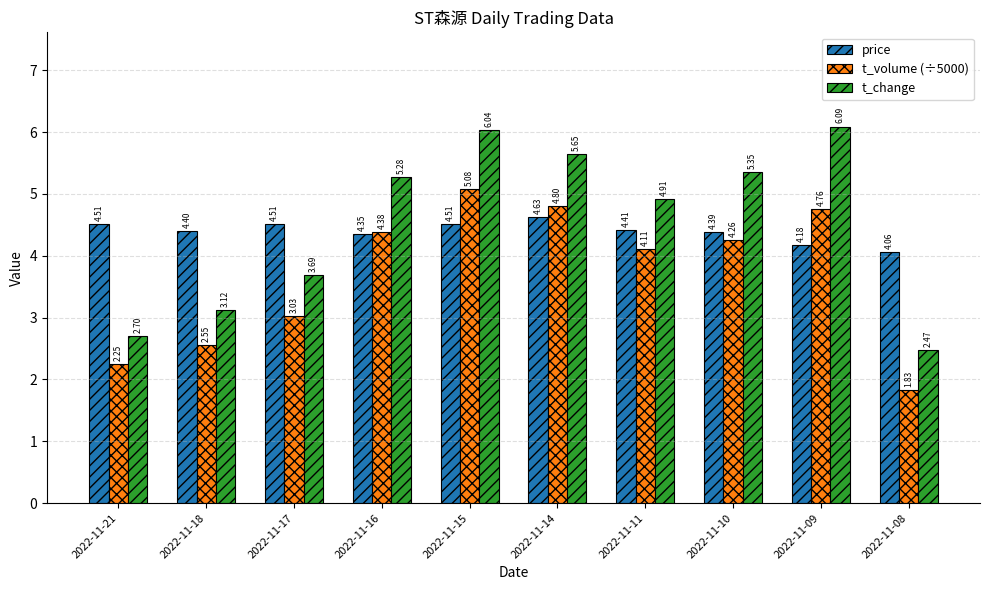

How many bars are there in total?

30